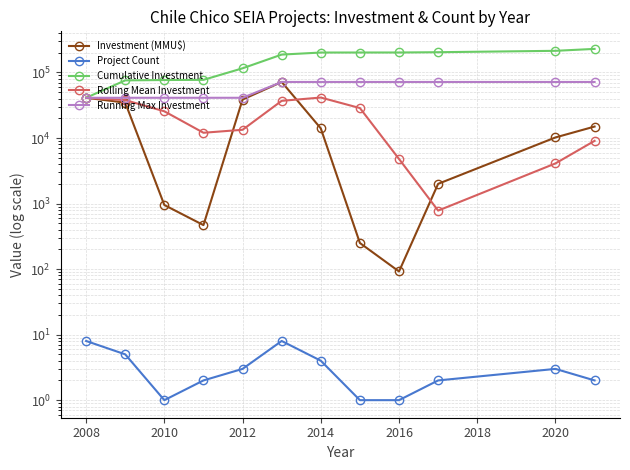

Reading left to right, transcribe all the data shown in this chart.

Investment (MMU$): 41130.0	34674.0	950.0	469.0	38665.0	71700.0	14030.0	250.0	92.0	2000.0	10206.0	14964.0
Project Count: 8.0	5.0	1.0	2.0	3.0	8.0	4.0	1.0	1.0	2.0	3.0	2.0
Cumulative Investment: 41130.0	75804.0	76754.0	77223.0	115888.0	187588.0	201618.0	201868.0	201960.0	203960.0	214166.0	229130.0
Rolling Mean Investment: 41130.0	37902.0	25584.7	12031.0	13361.3	36944.7	41465.0	28660.0	4790.7	780.7	4099.3	9056.7
Running Max Investment: 41130.0	41130.0	41130.0	41130.0	41130.0	71700.0	71700.0	71700.0	71700.0	71700.0	71700.0	71700.0